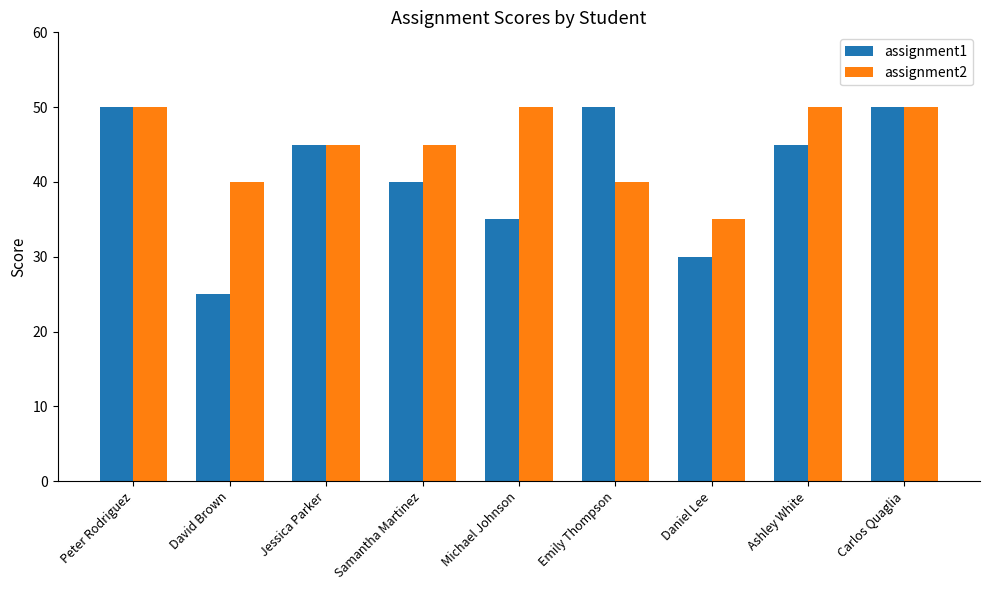

Reading left to right, list all the values displayed in this chart.

assignment1: Peter Rodriguez=50	David Brown=25	Jessica Parker=45	Samantha Martinez=40	Michael Johnson=35	Emily Thompson=50	Daniel Lee=30	Ashley White=45	Carlos Quaglia=50
assignment2: Peter Rodriguez=50	David Brown=40	Jessica Parker=45	Samantha Martinez=45	Michael Johnson=50	Emily Thompson=40	Daniel Lee=35	Ashley White=50	Carlos Quaglia=50